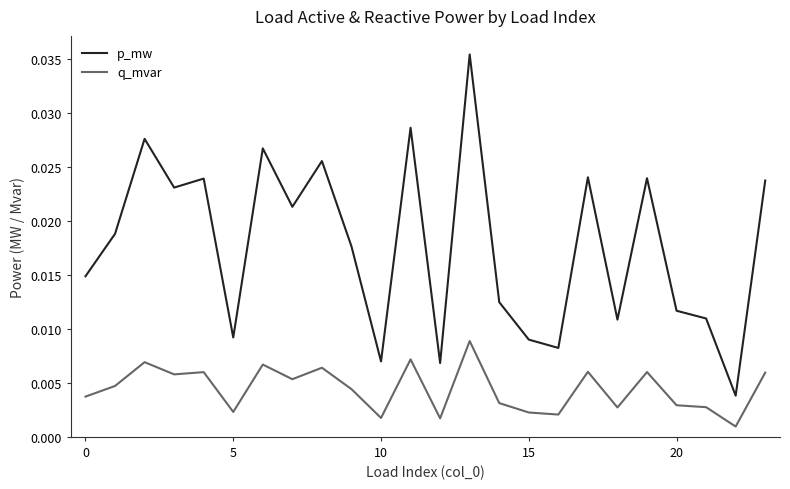

Rank the series by their average value, from highest to lowest.

p_mw, q_mvar